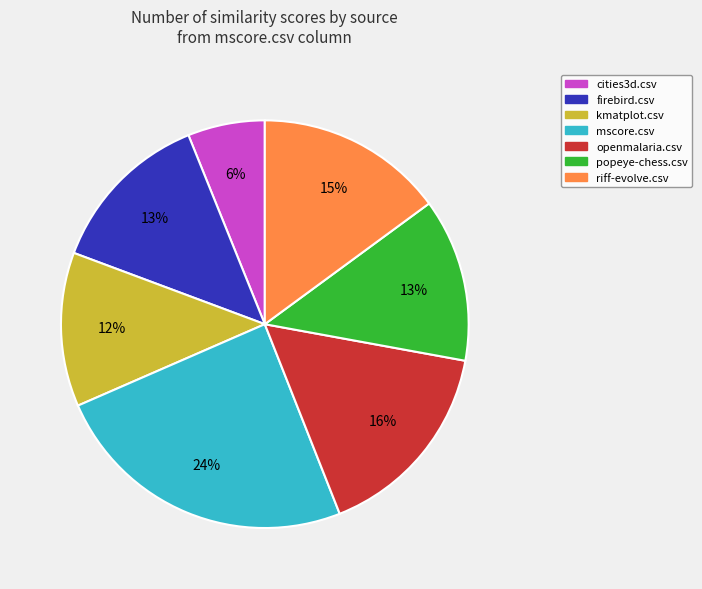

Is popeye-chess.csv the majority of the pie?

No